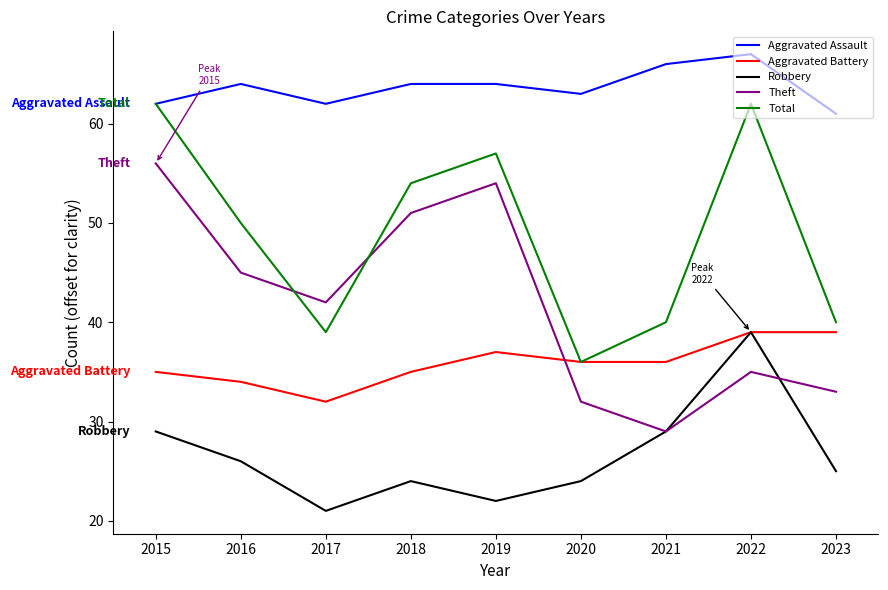

The value of Total at 2018 is 54. True or false?

True